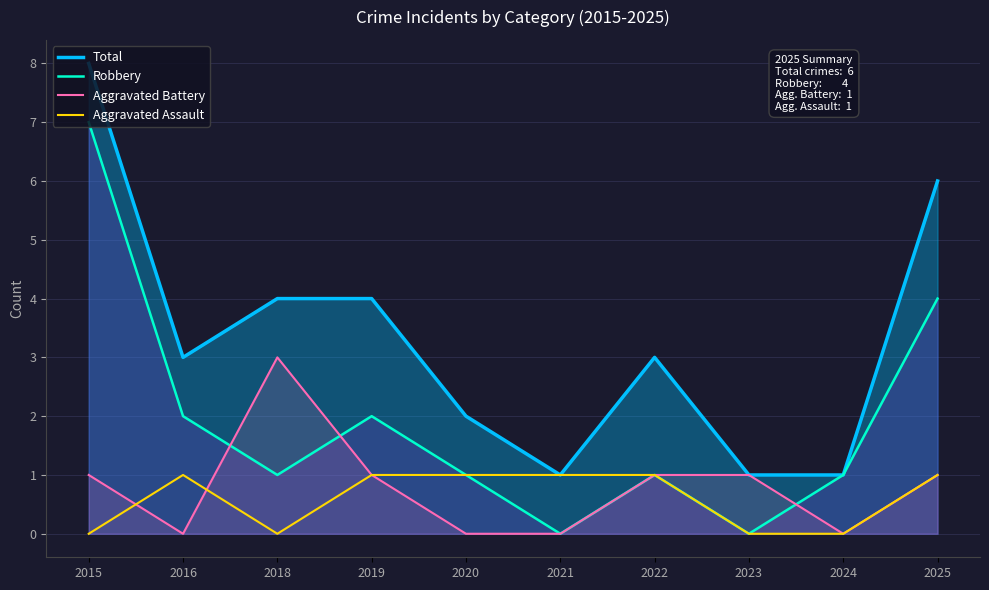

How many interior local valleys does the Robbery series have?

3